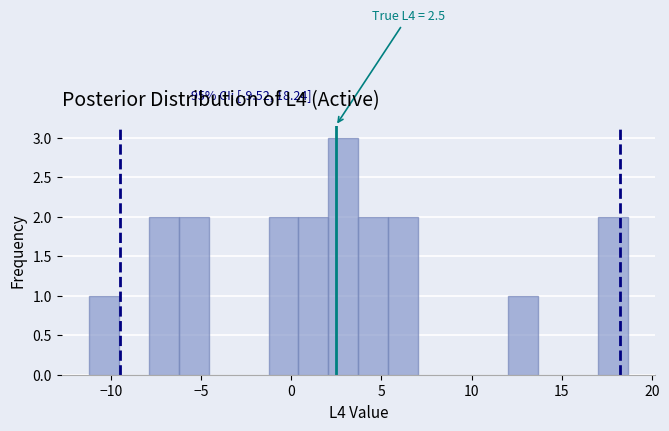

Read against the x-axis, roughly where is the centre of the tallest bar?

3.0